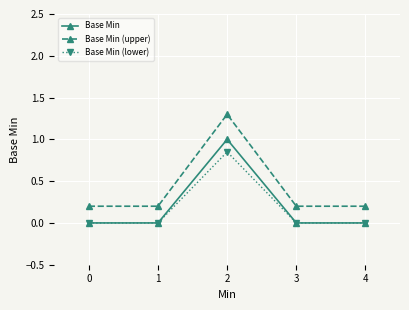

At which category does the chart reach its peak across all series?

2